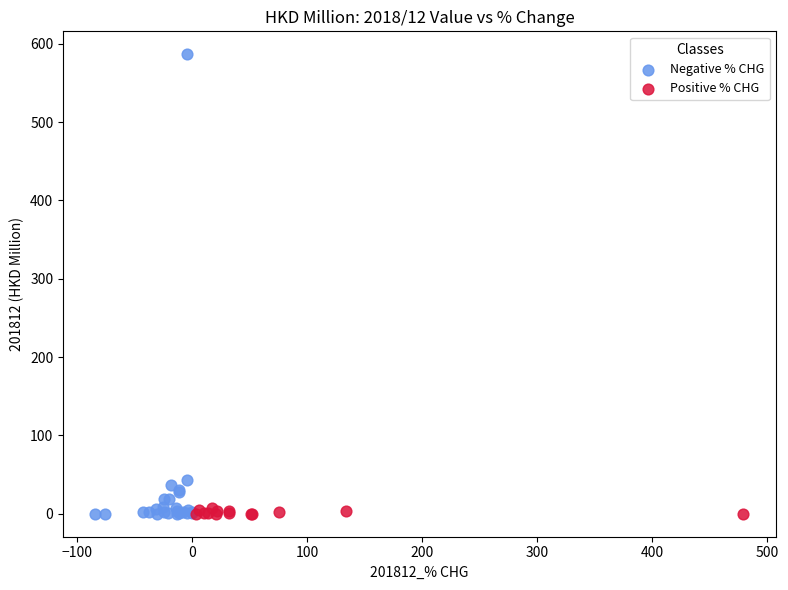

Which series reaches the maximum Y coordinate?

Negative % CHG